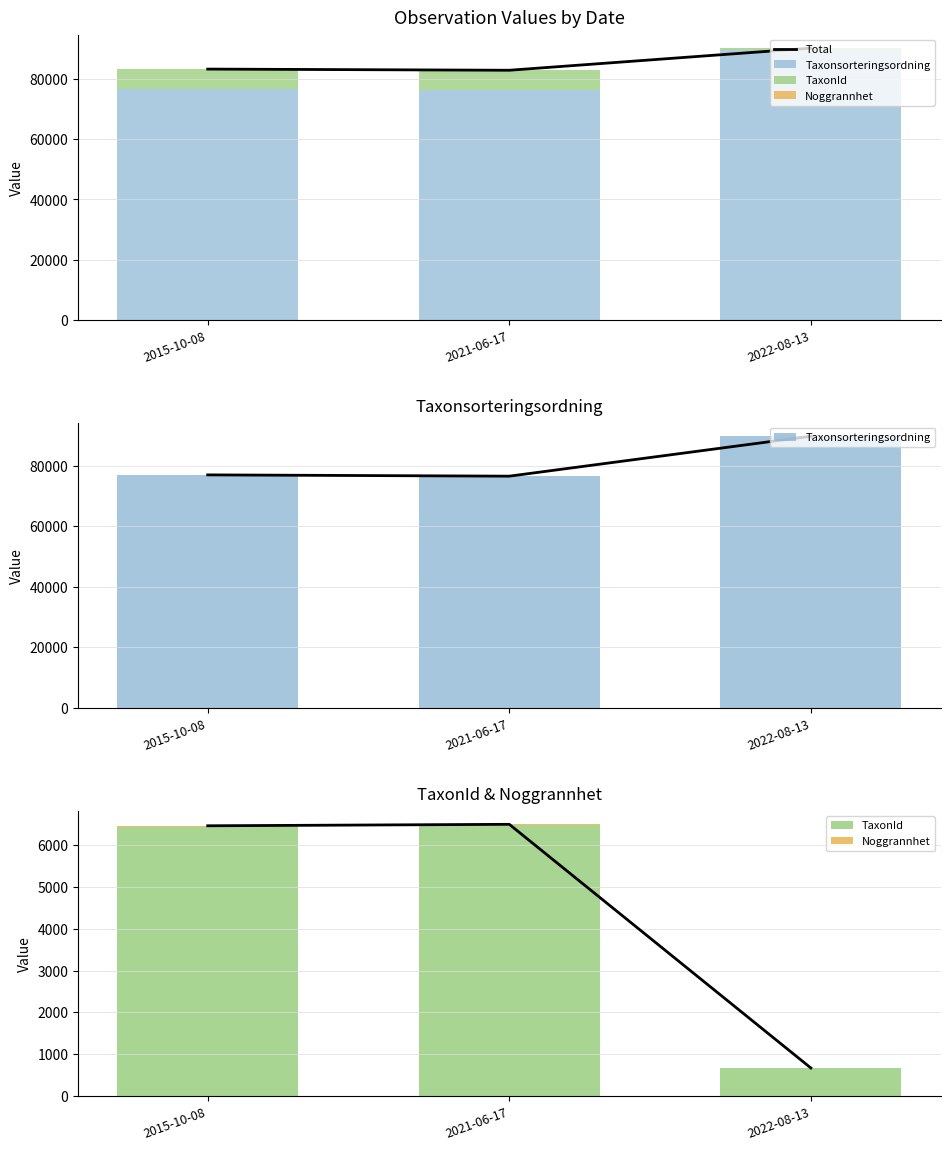

Rank the series at 2022-08-13 from highest to lowest value.

Total, Taxonsorteringsordning, TaxonId, Noggrannhet